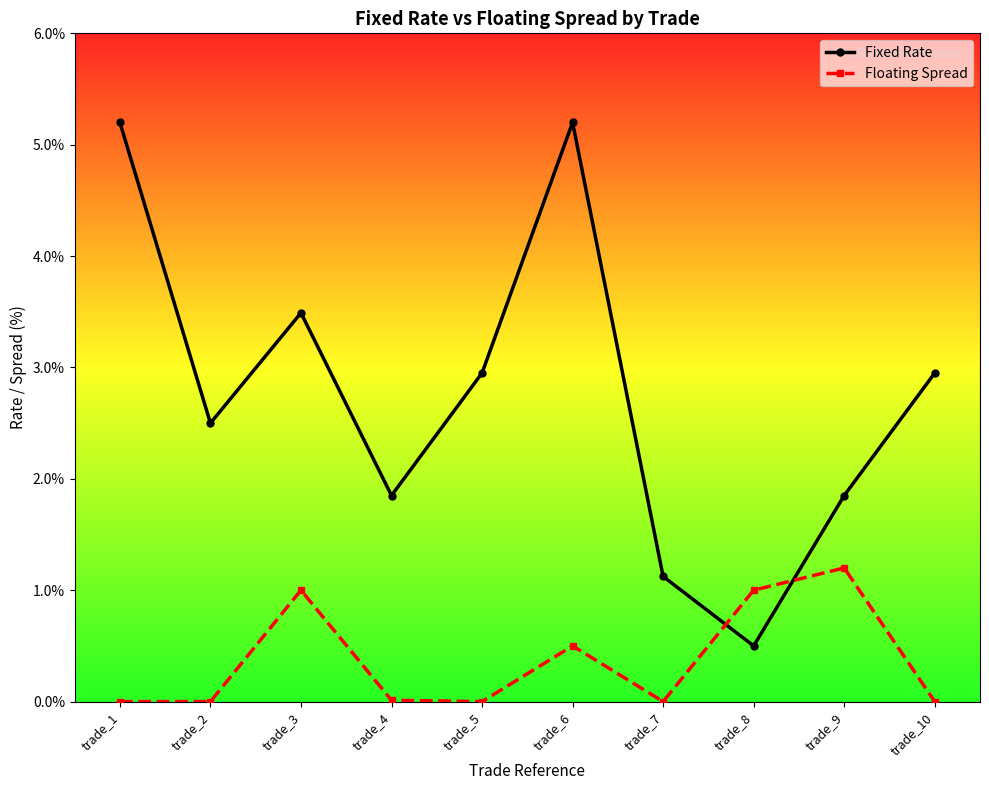

Which series changed the most between trade_2 and trade_10?

Fixed Rate